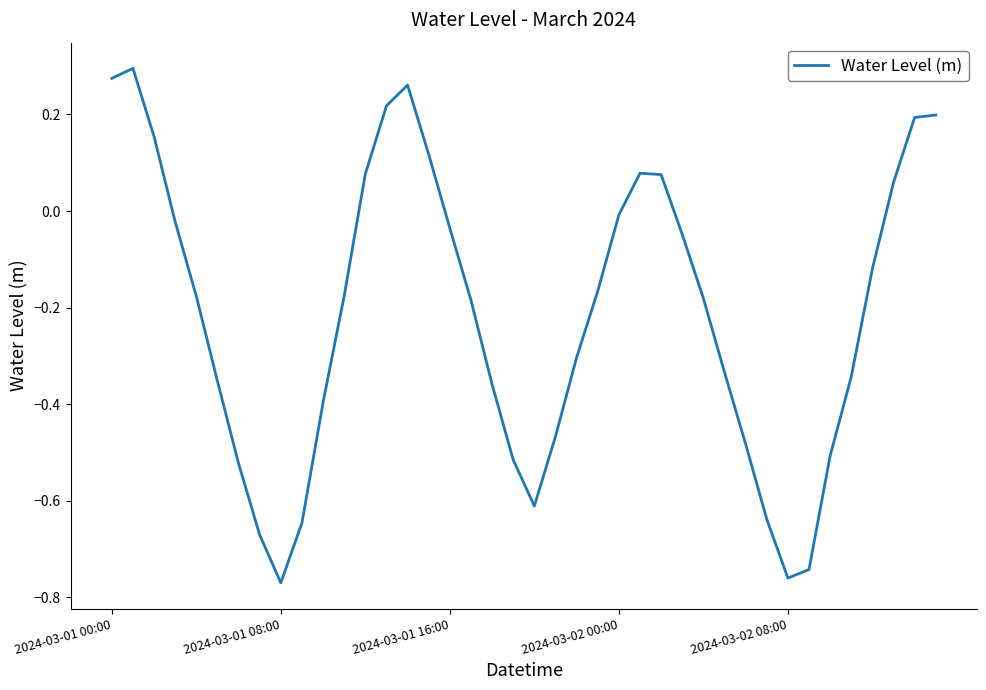

What is the difference between the maximum and minimum values?

1.1